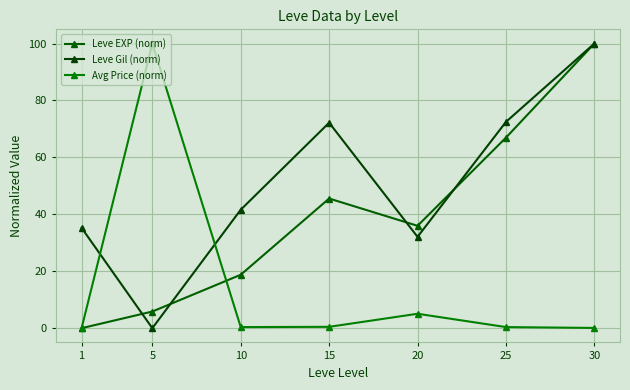

At which label does Leve Gil (norm) first exceed 41?

10